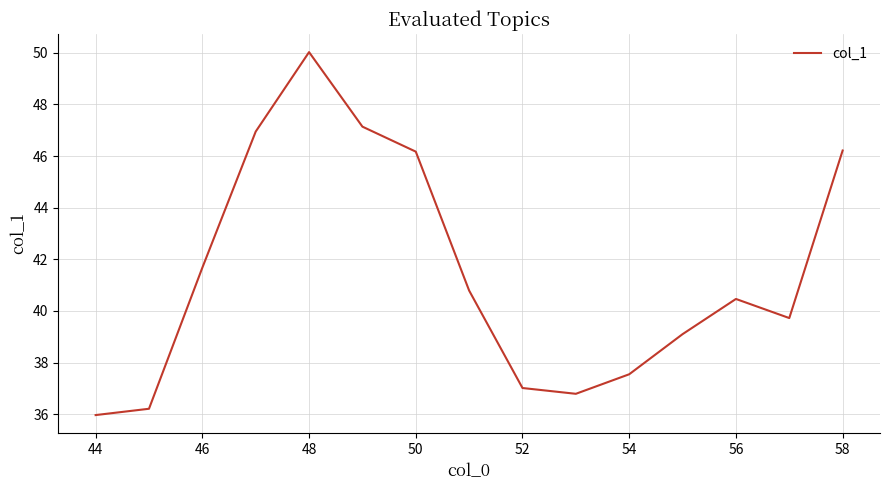

What is the greatest value displayed?

50.0